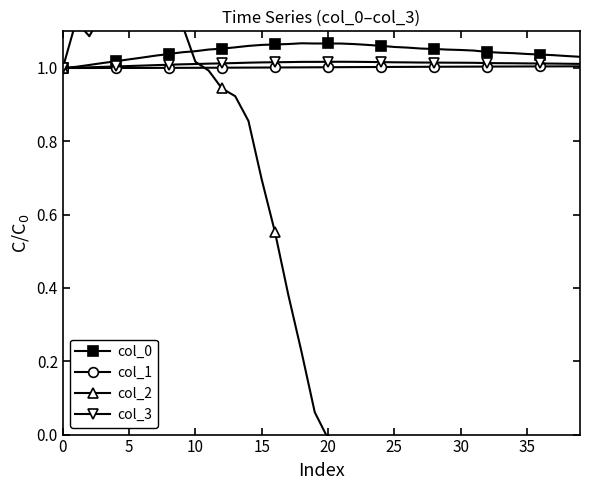

True or false: col_1 and col_3 cross at least once.

False